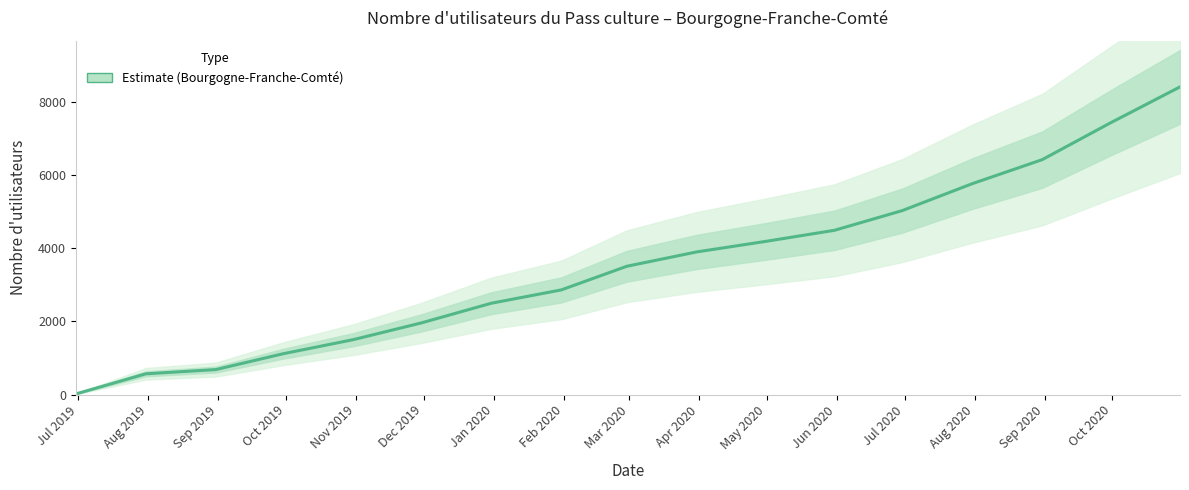

Which label corresponds to the smallest value in the chart?

Jul 2019